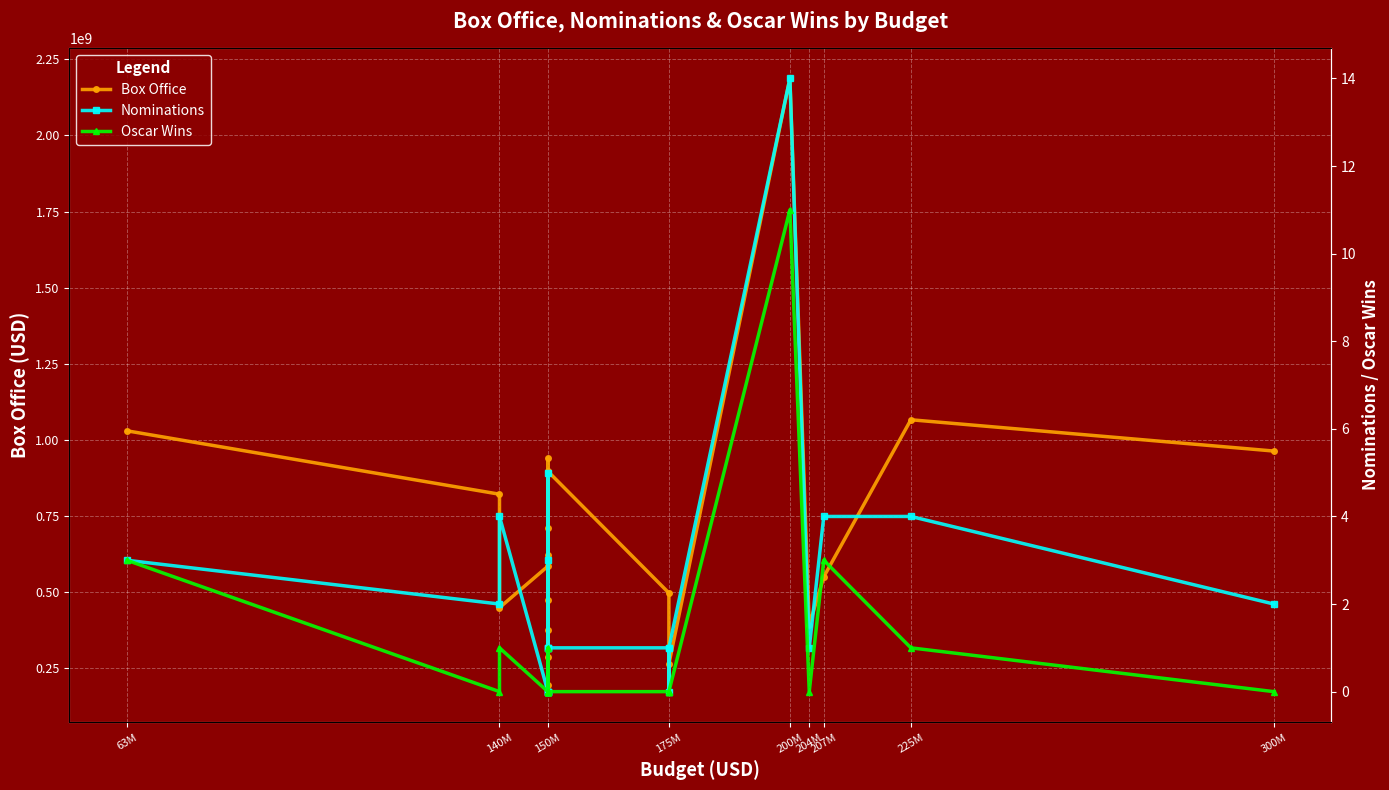

What is the total value across all series at 19?

963420427